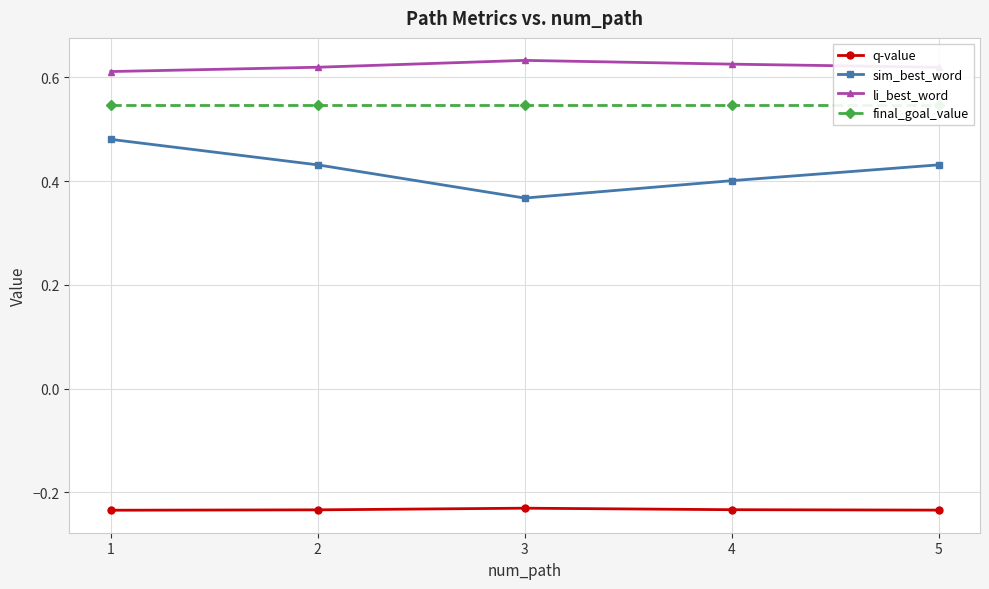

What is the total value across all series at 4?

1.3